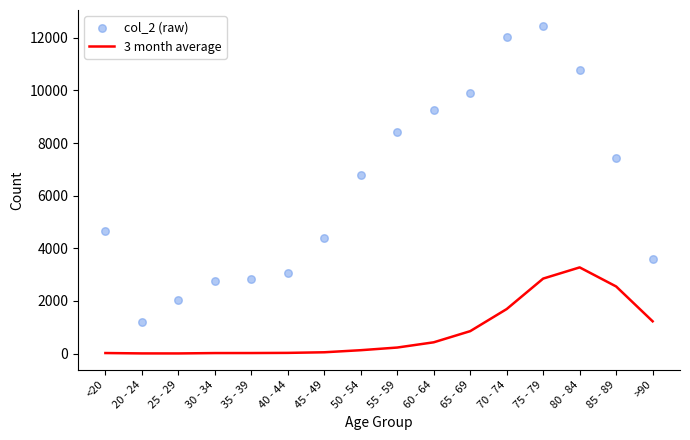

Is the value of col_2 (raw) at 45 - 49 greater than the value of 3 month average at <20?

Yes